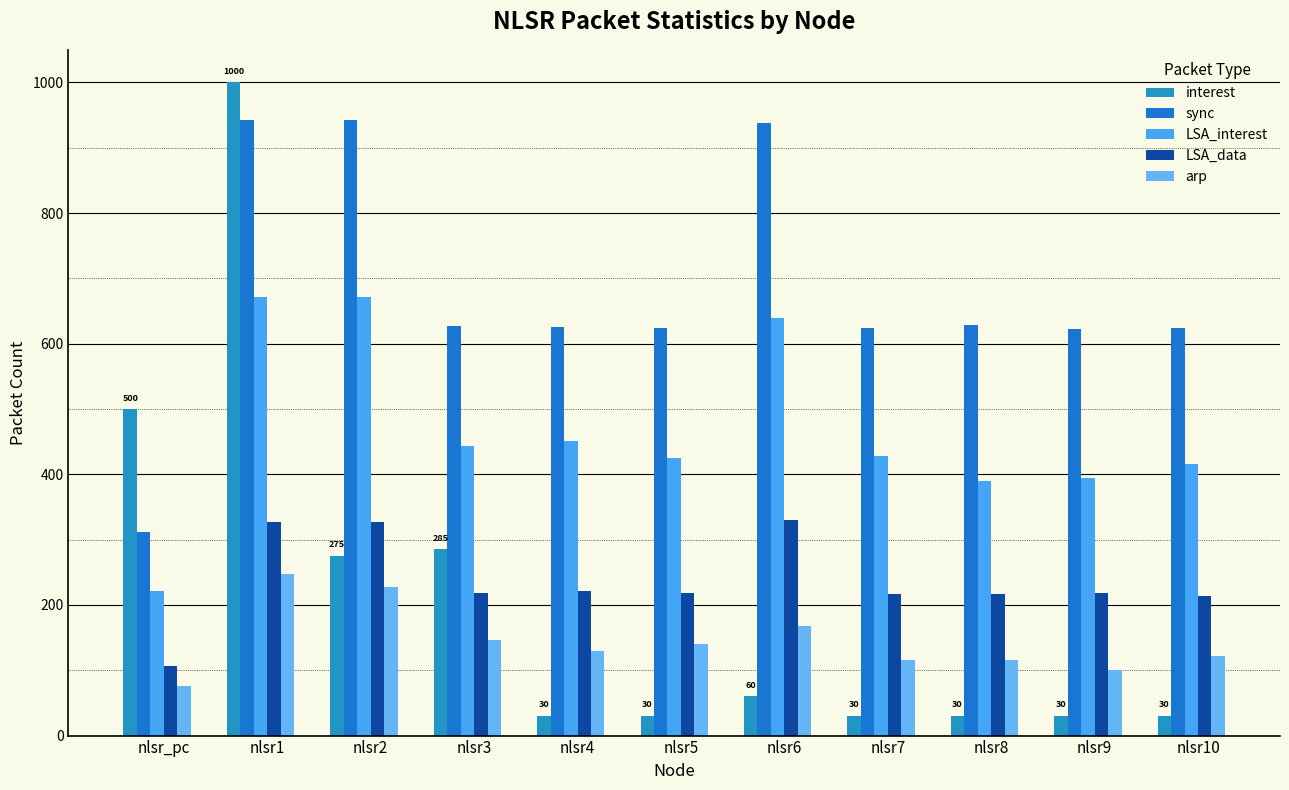

How many categories are shown in the chart?

11